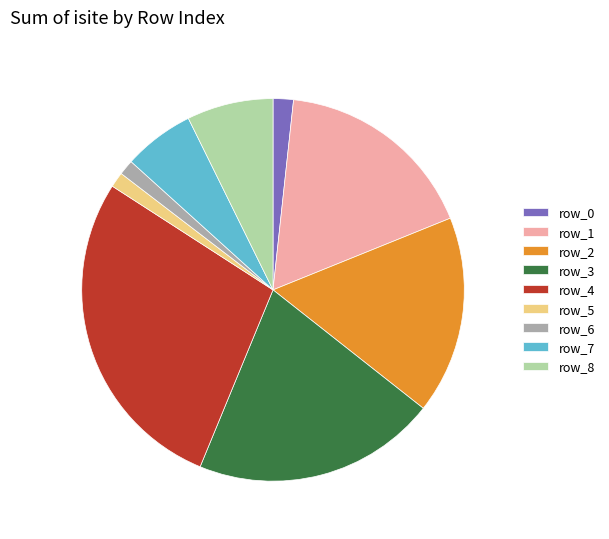

Is there a majority slice in this chart?

No